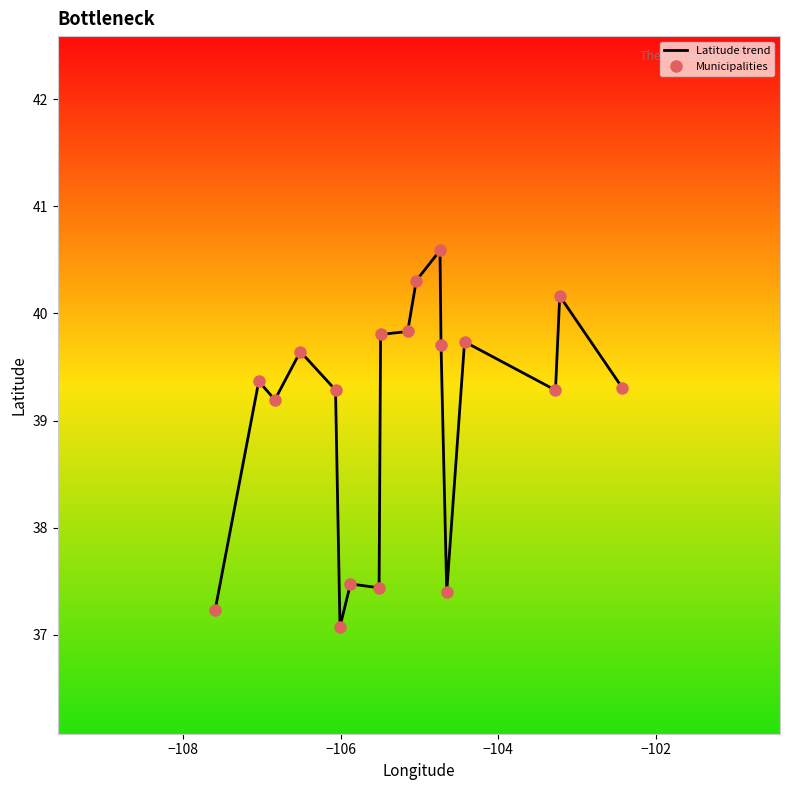

True or false: Latitude trend and Municipalities intersect in this chart.

True